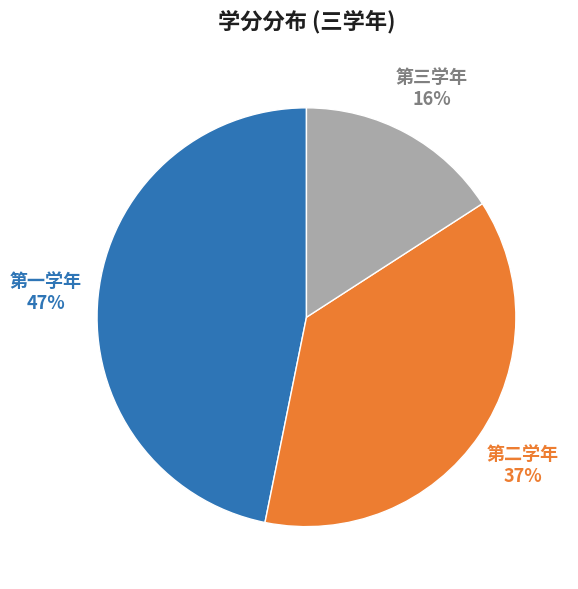

To the nearest percent, what is the average slice percentage?

33%